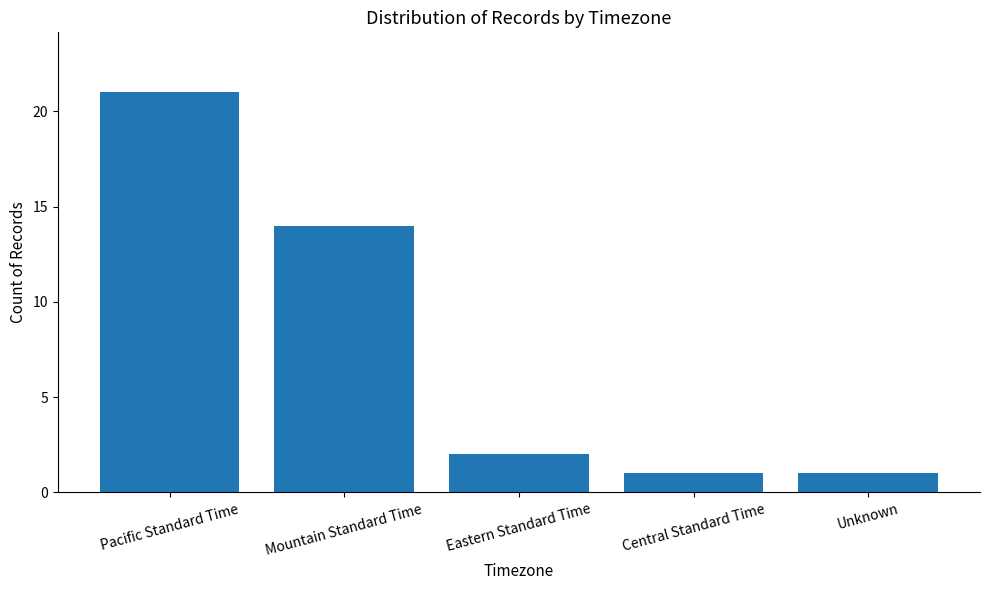

Reading left to right, extract all data points from this chart.

21	14	2	1	1